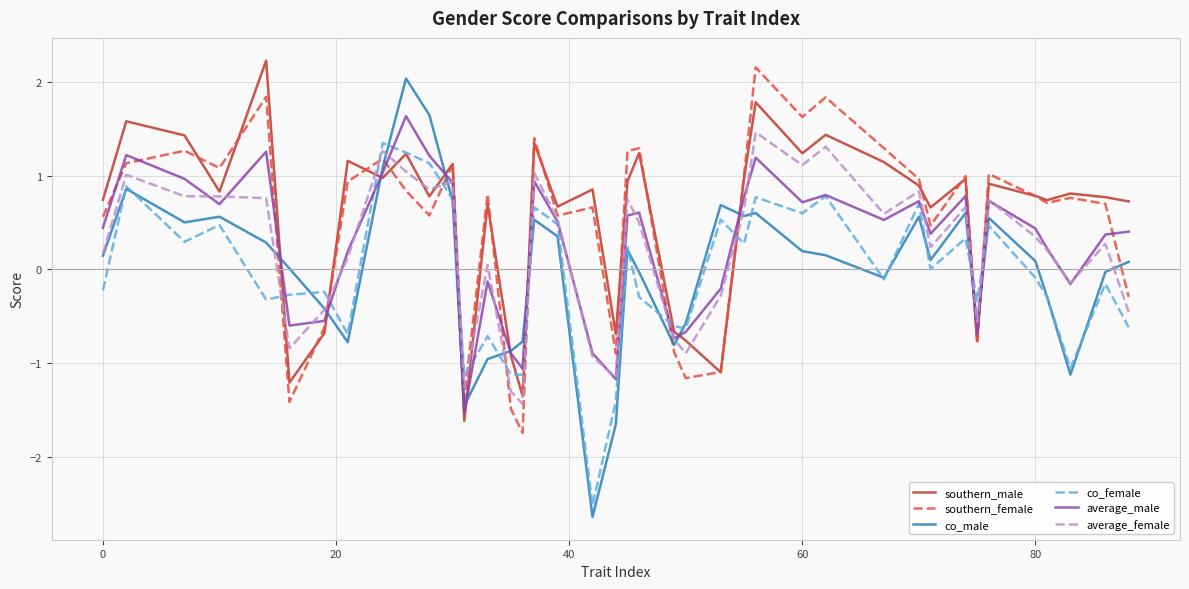

What is the difference between the maximum and second lowest values in the average_female series?

2.8